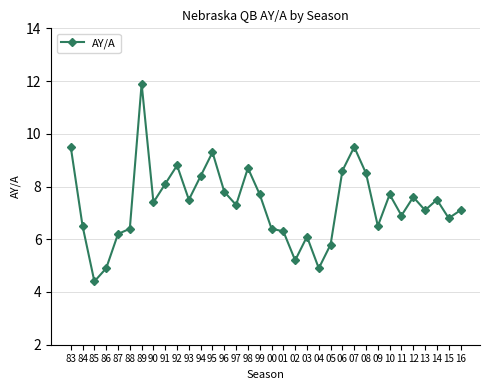

How many lines are shown in the chart?

1